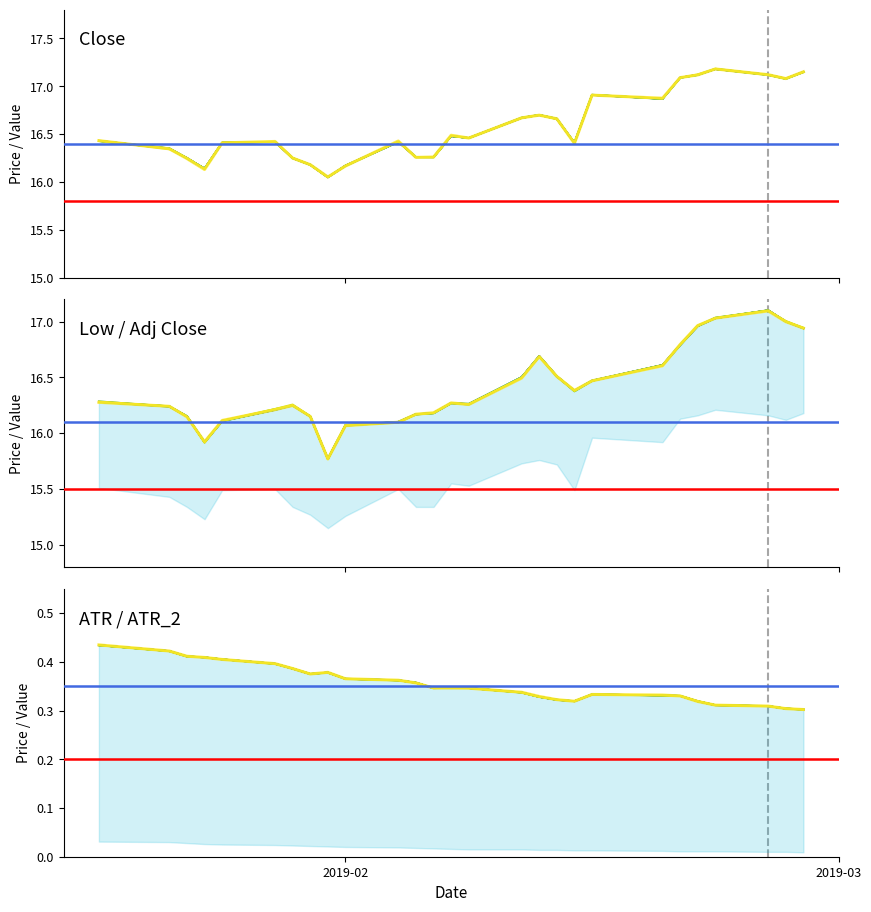

Count the number of categories in the chart.

27